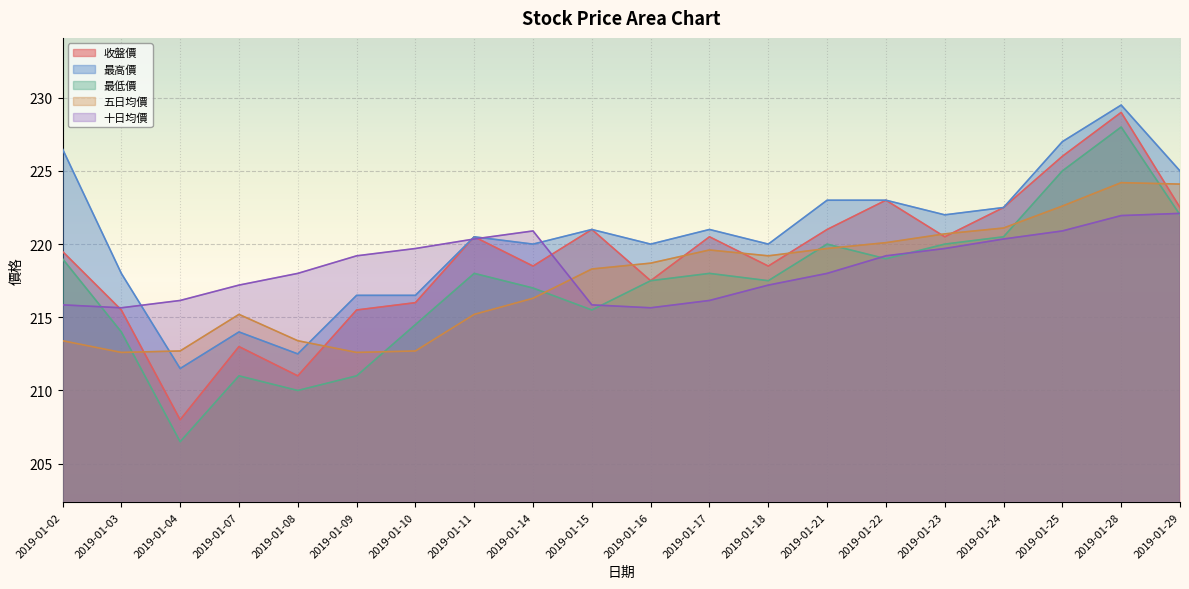

Reading right to left, what are all the values shown in this chart?

收盤價: 2019-01-29=222.5	2019-01-28=229.0	2019-01-25=226.0	2019-01-24=222.5	2019-01-23=220.5	2019-01-22=223.0	2019-01-21=221.0	2019-01-18=218.5	2019-01-17=220.5	2019-01-16=217.5	2019-01-15=221.0	2019-01-14=218.5	2019-01-11=220.5	2019-01-10=216.0	2019-01-09=215.5	2019-01-08=211.0	2019-01-07=213.0	2019-01-04=208.0	2019-01-03=215.5	2019-01-02=219.5
最高價: 2019-01-29=225.0	2019-01-28=229.5	2019-01-25=227.0	2019-01-24=222.5	2019-01-23=222.0	2019-01-22=223.0	2019-01-21=223.0	2019-01-18=220.0	2019-01-17=221.0	2019-01-16=220.0	2019-01-15=221.0	2019-01-14=220.0	2019-01-11=220.5	2019-01-10=216.5	2019-01-09=216.5	2019-01-08=212.5	2019-01-07=214.0	2019-01-04=211.5	2019-01-03=218.0	2019-01-02=226.5
最低價: 2019-01-29=222.0	2019-01-28=228.0	2019-01-25=225.0	2019-01-24=220.5	2019-01-23=220.0	2019-01-22=219.0	2019-01-21=220.0	2019-01-18=217.5	2019-01-17=218.0	2019-01-16=217.5	2019-01-15=215.5	2019-01-14=217.0	2019-01-11=218.0	2019-01-10=214.5	2019-01-09=211.0	2019-01-08=210.0	2019-01-07=211.0	2019-01-04=206.5	2019-01-03=214.0	2019-01-02=219.0
五日均價: 2019-01-29=224.1	2019-01-28=224.2	2019-01-25=222.6	2019-01-24=221.1	2019-01-23=220.7	2019-01-22=220.1	2019-01-21=219.7	2019-01-18=219.2	2019-01-17=219.6	2019-01-16=218.7	2019-01-15=218.3	2019-01-14=216.3	2019-01-11=215.2	2019-01-10=212.7	2019-01-09=212.6	2019-01-08=213.4	2019-01-07=215.2	2019-01-04=212.7	2019-01-03=212.6	2019-01-02=213.4
十日均價: 2019-01-29=222.1	2019-01-28=221.9	2019-01-25=220.9	2019-01-24=220.3	2019-01-23=219.7	2019-01-22=219.2	2019-01-21=218.0	2019-01-18=217.2	2019-01-17=216.2	2019-01-16=215.7	2019-01-15=215.8	2019-01-14=220.9	2019-01-11=220.3	2019-01-10=219.7	2019-01-09=219.2	2019-01-08=218.0	2019-01-07=217.2	2019-01-04=216.2	2019-01-03=215.7	2019-01-02=215.8